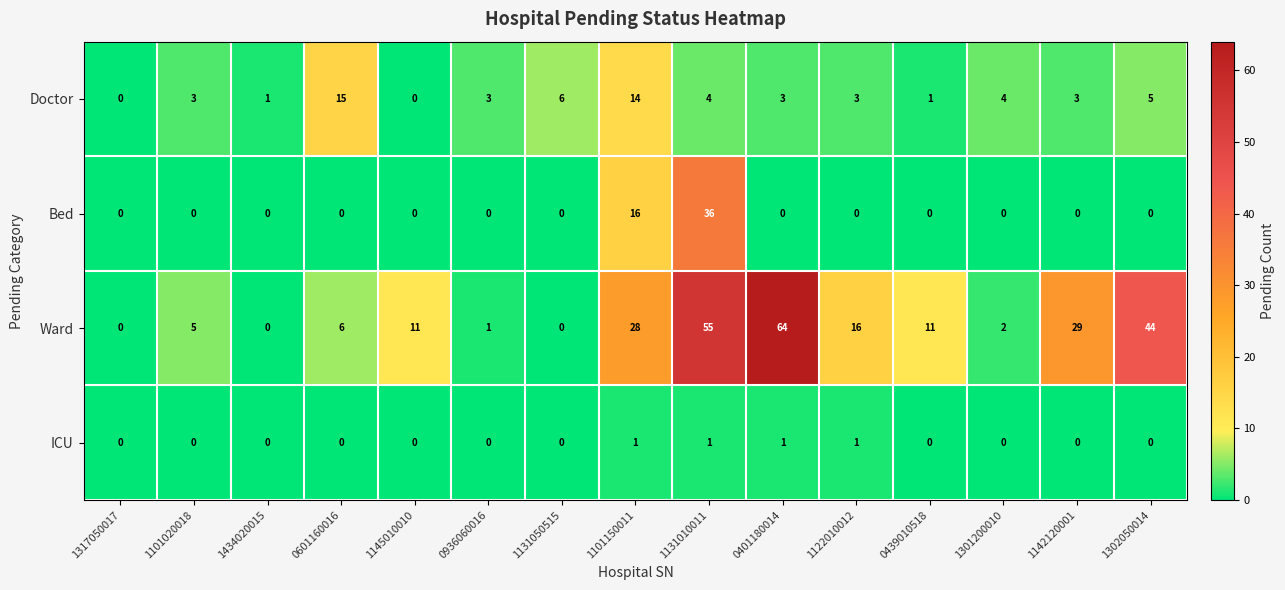

What is the difference between the second highest and minimum values in the Ward series?

55